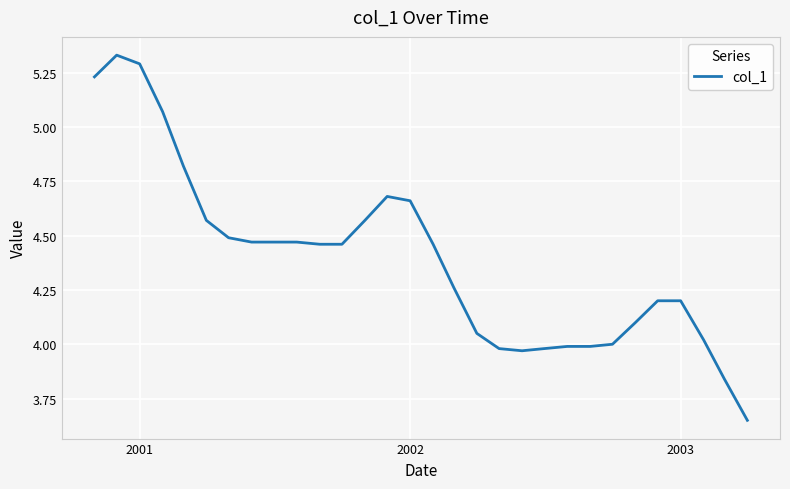

What is the difference between the maximum and minimum values?

1.7